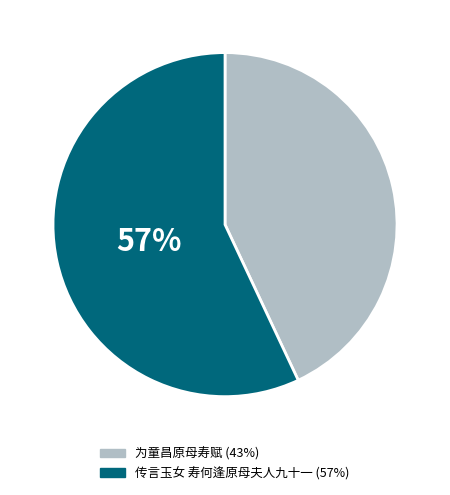

Which category has the biggest portion of the pie?

传言玉女 寿何逢原母夫人九十一